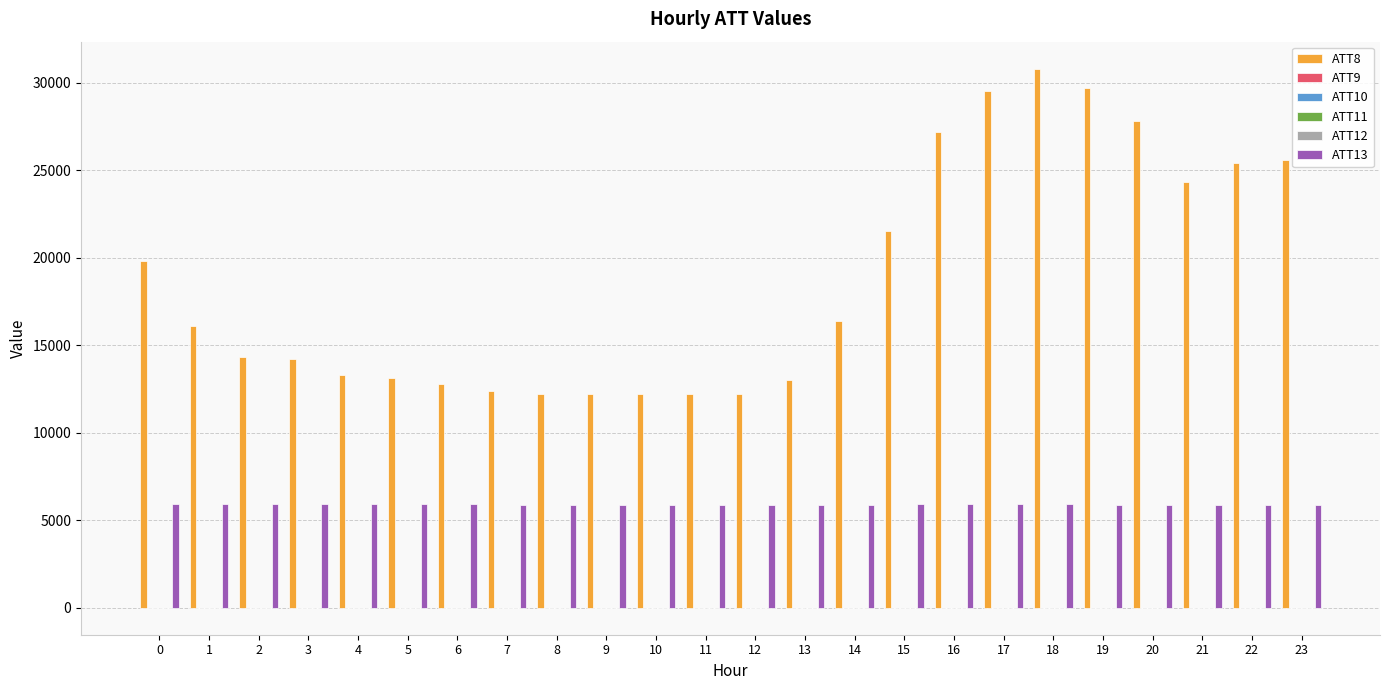

What is the greatest value displayed?

30800.0